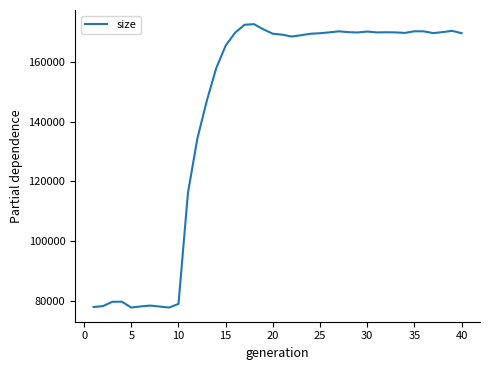

What is the difference between the maximum and minimum values?

94796